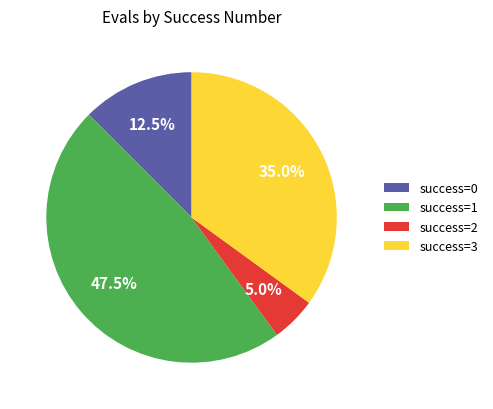

Is there a majority slice in this chart?

No